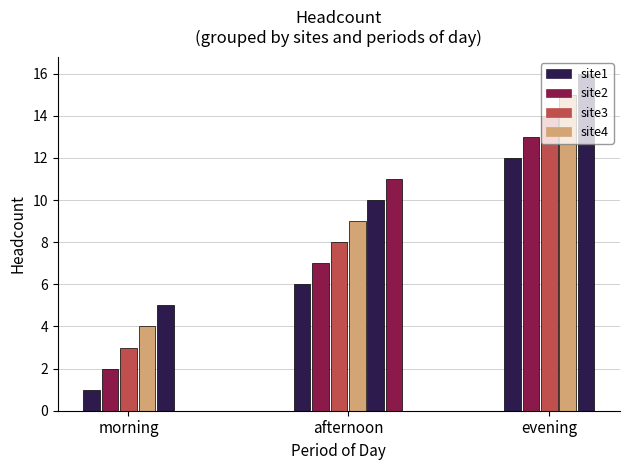

What position from the right is 10?

10